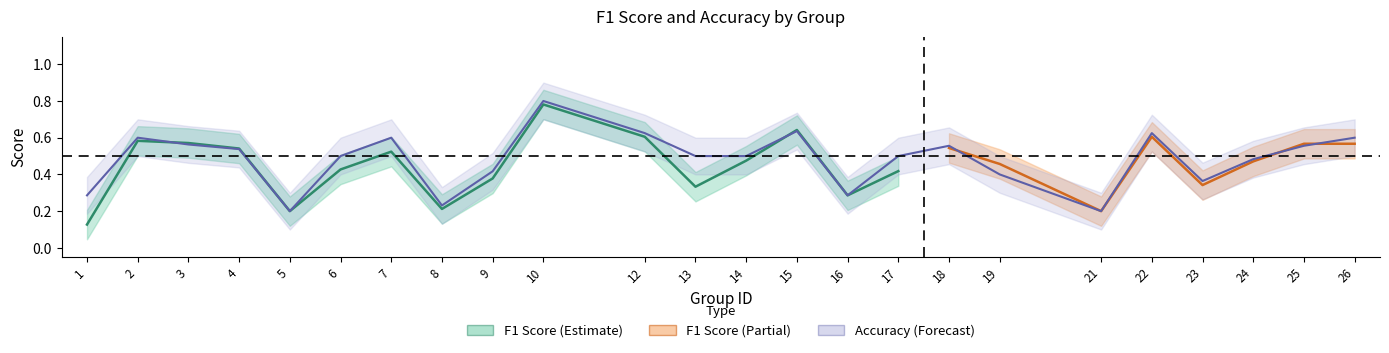

The chart shows a value of 1.0 at 4. True or false?

False